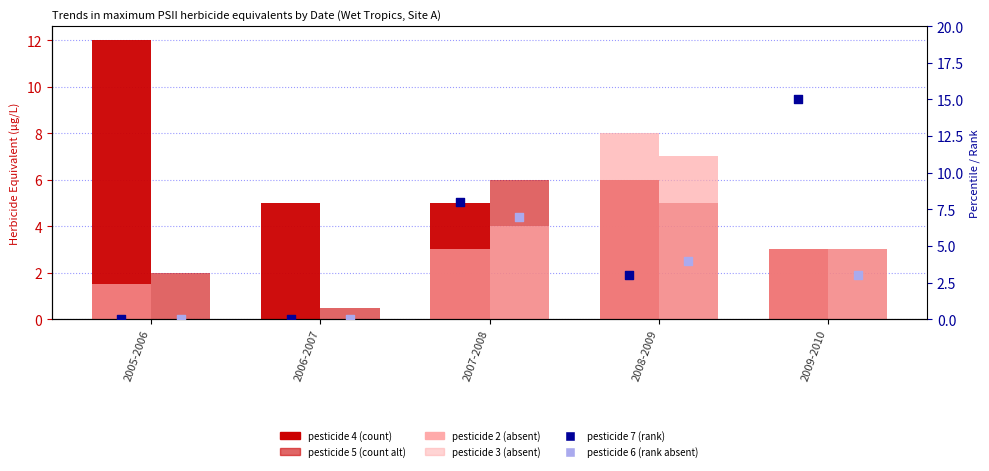

At which category is the sum across all series the highest?

2007-2008